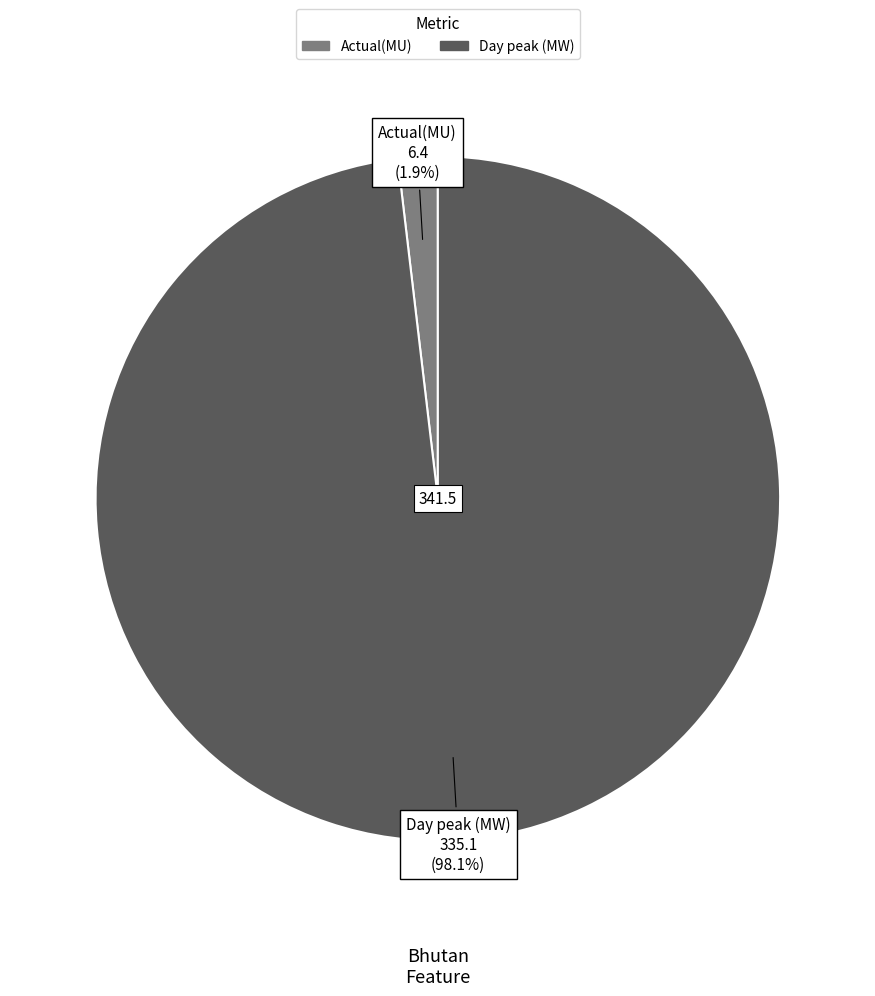

Rank the categories by value from highest to lowest.

Day peak (MW), Actual(MU)